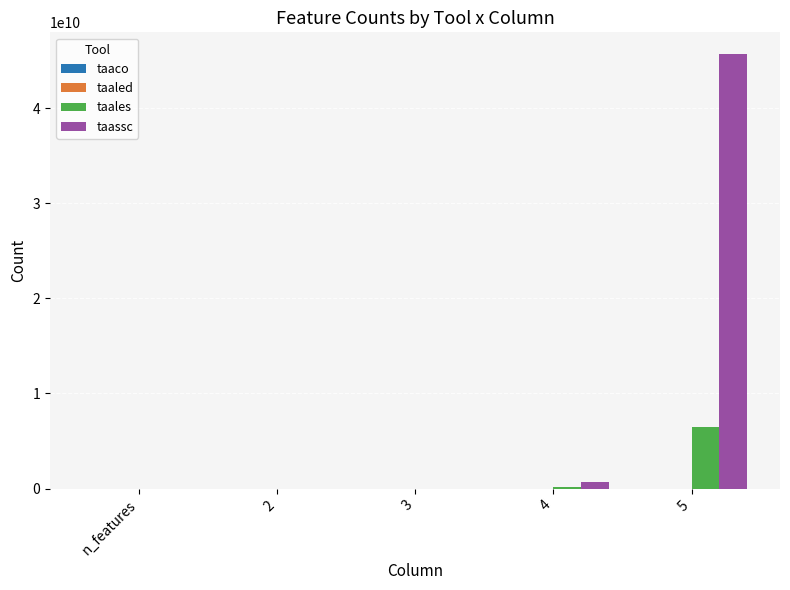

What is the sum of all taales values?

6637277129